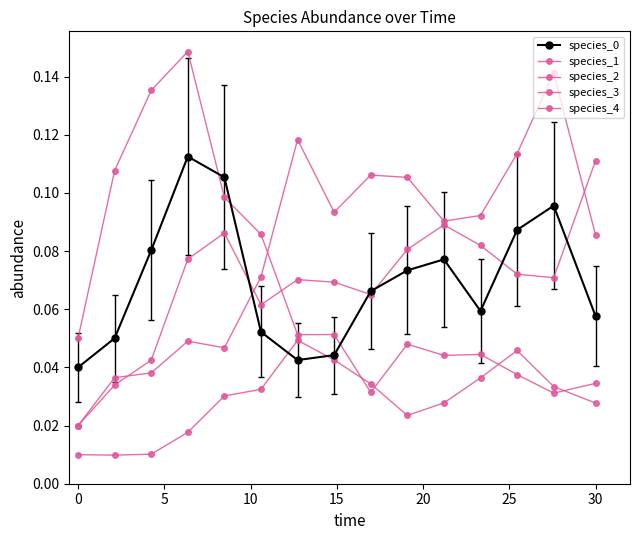

Does the chart have visible grid lines?

No